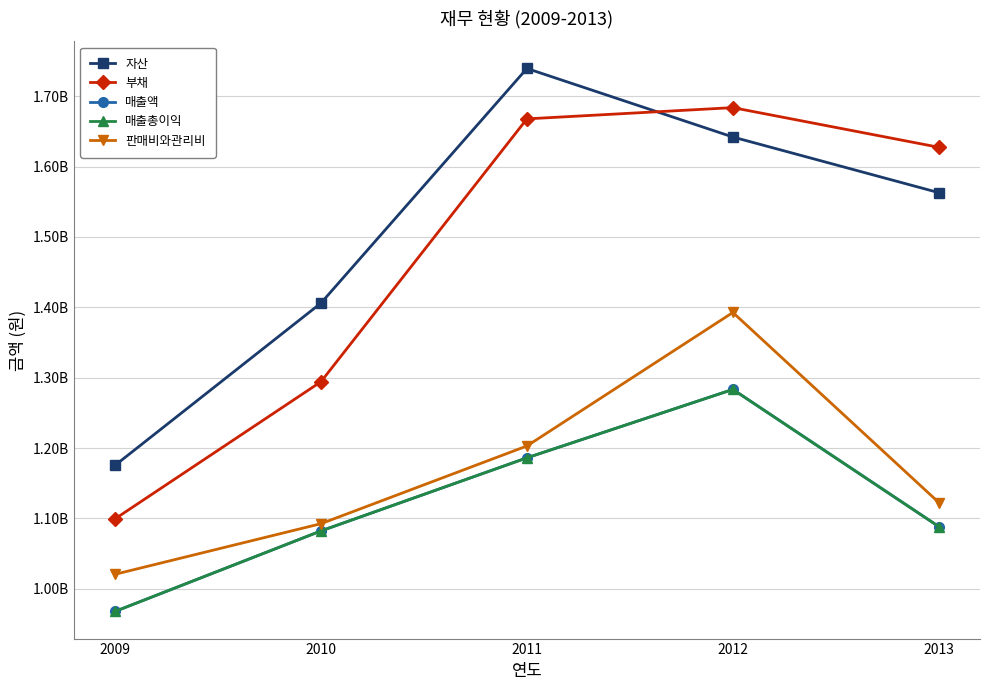

Which series has the largest total across all categories?

자산